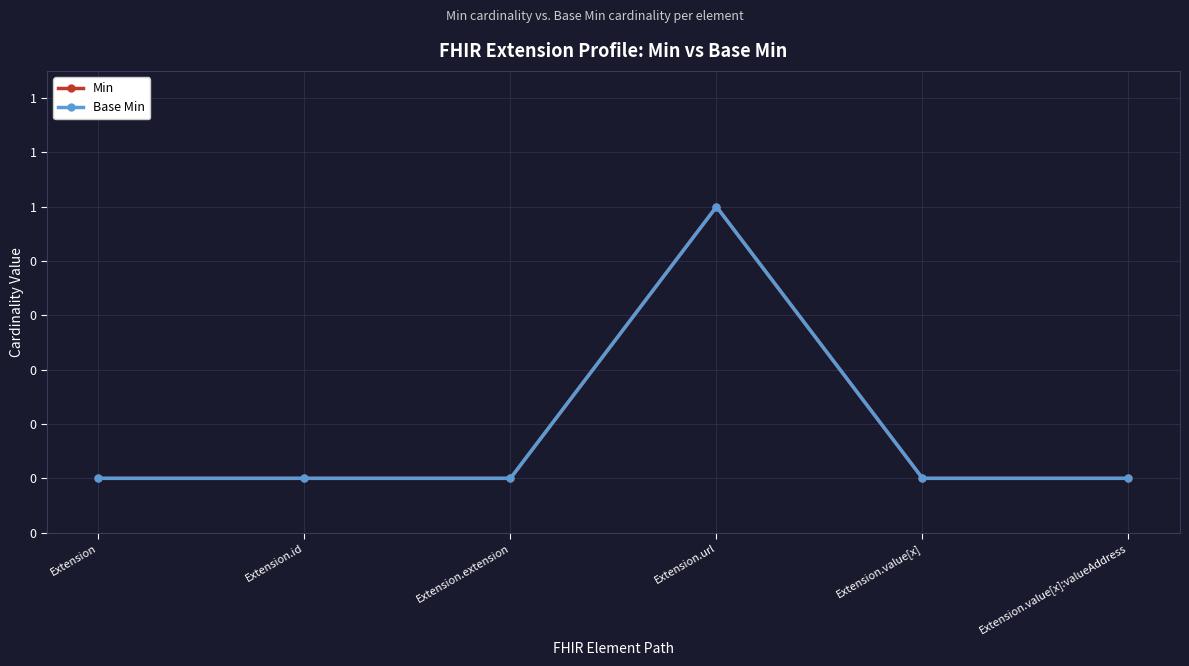

Is this an area chart (filled region under the line)?

No